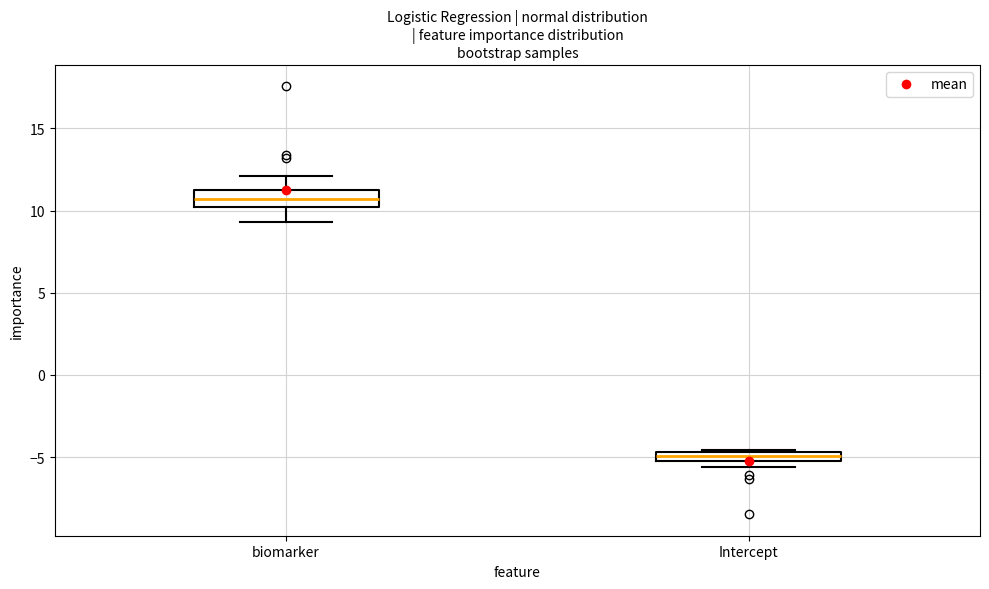

Where is the lower edge of the box for biomarker on the y-axis? The values are not printed on the chart, so give them approximately, as read against the axis.

10.0